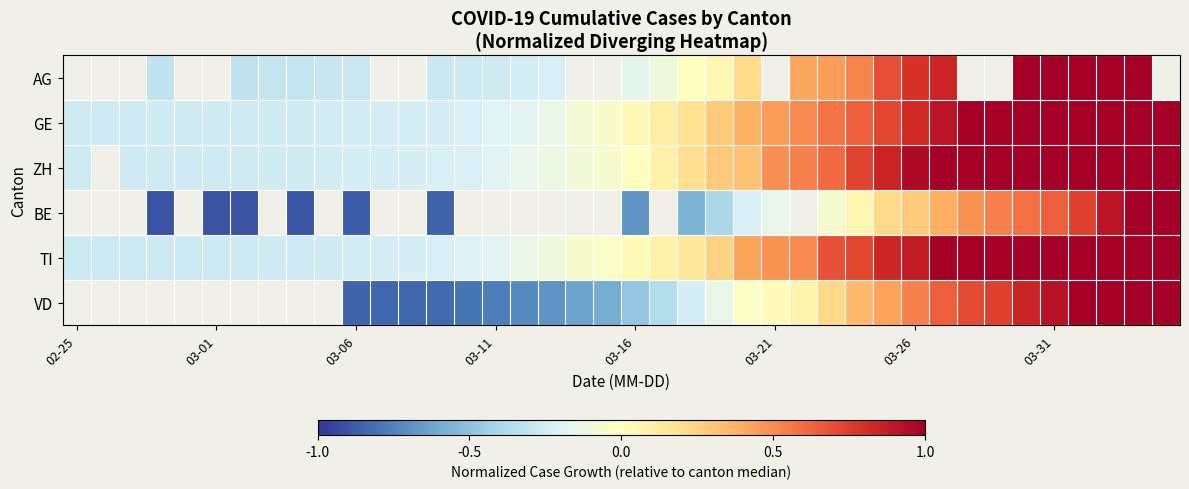

Rank the series by their maximum value, from lowest to highest.

ZH, BE, TI, VD, AG, GE